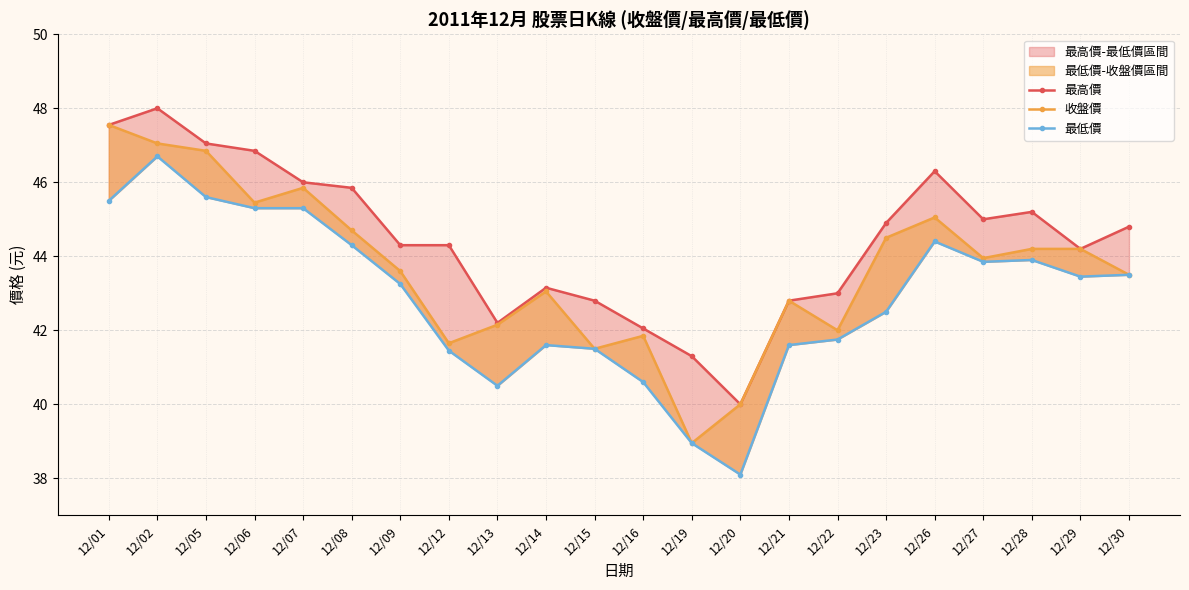

Is this an area chart (filled region under the line)?

No